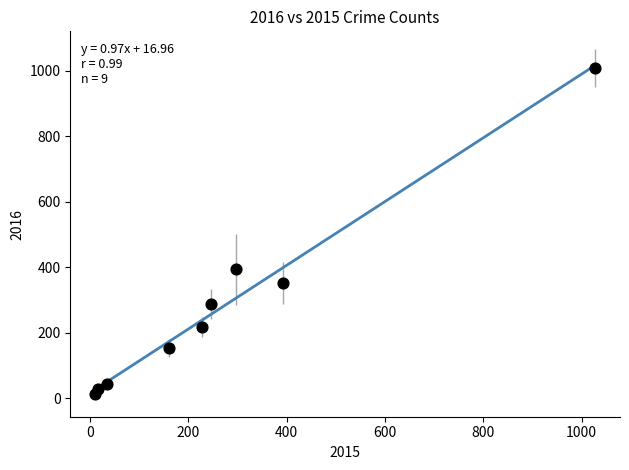

What is the average X value?

268